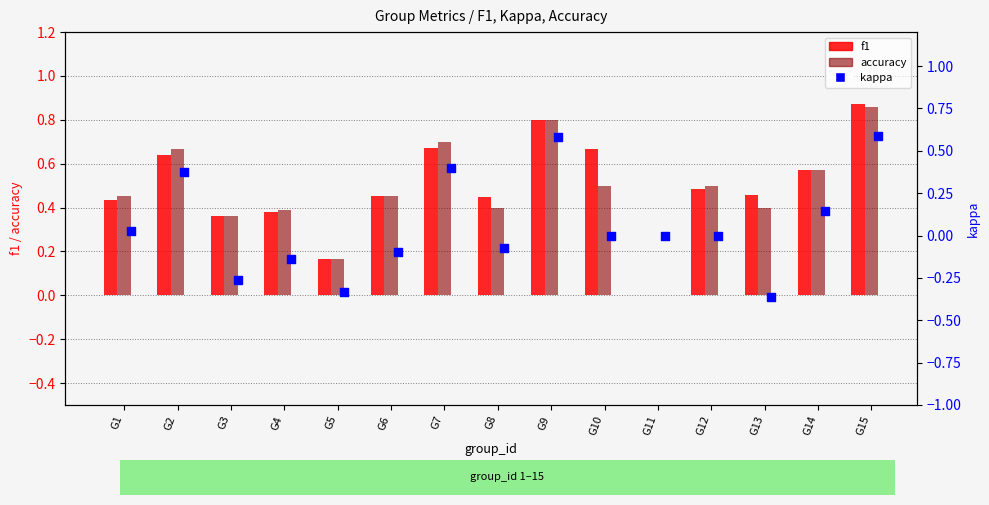

What is the total value across all series at G1?

0.9